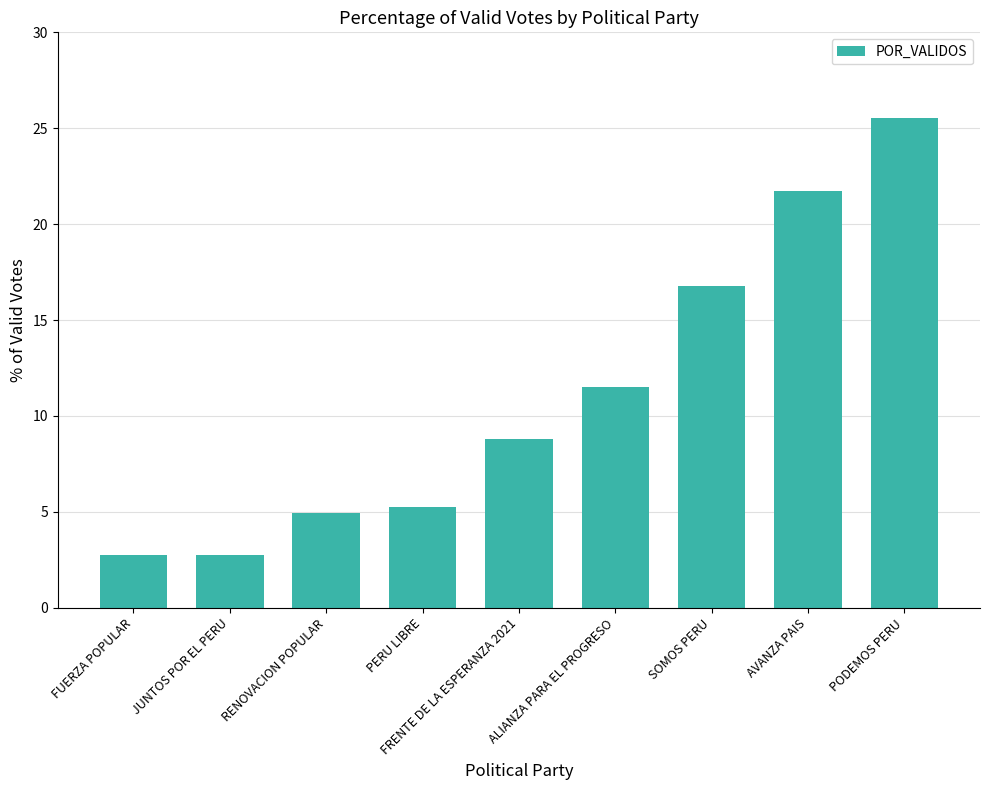

What is the difference between the maximum and minimum values?

22.8